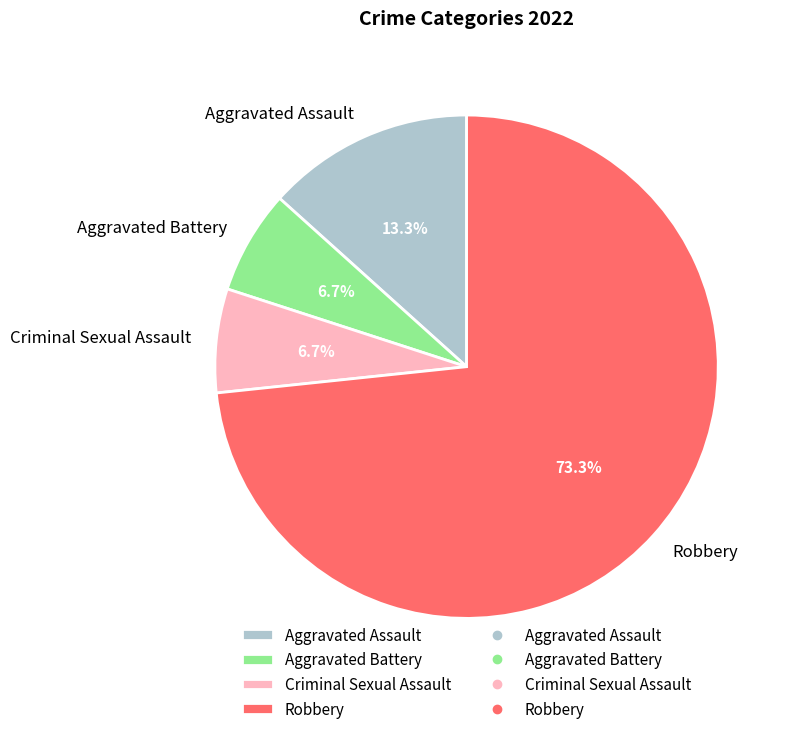

Does any single category account for the majority?

Yes